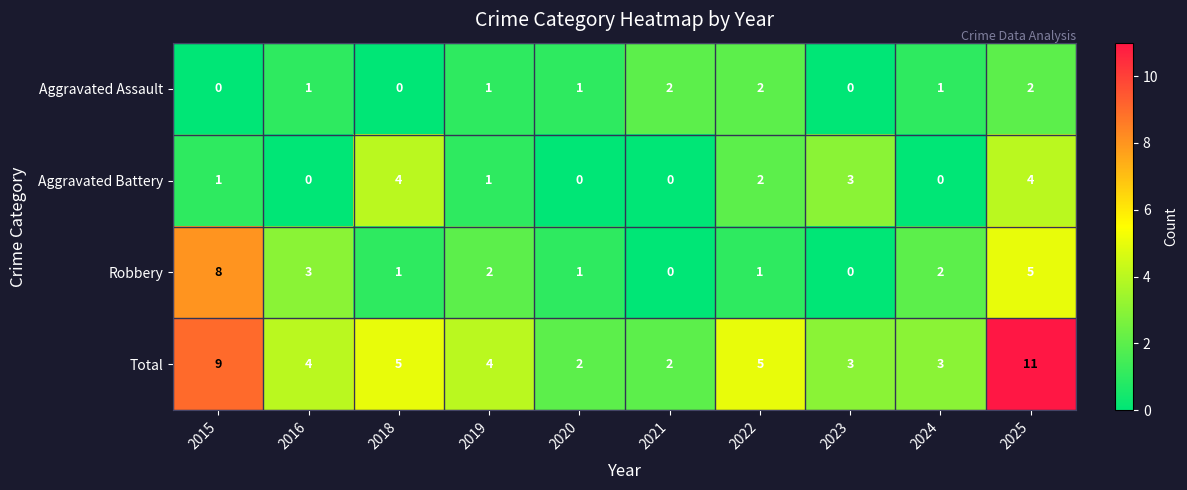

At 2016, list the series in order from largest to smallest.

Total, Robbery, Aggravated Assault, Aggravated Battery